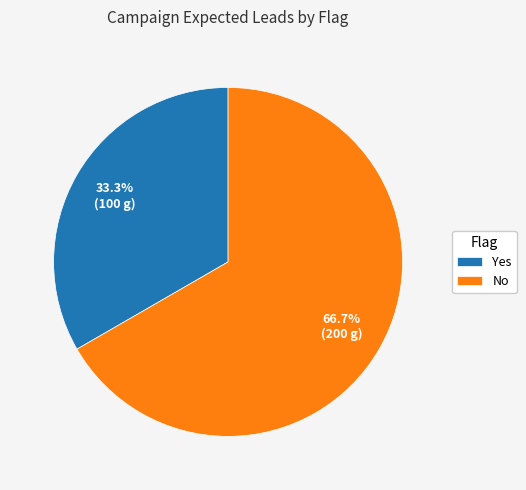

Between No and Yes, which is larger?

No